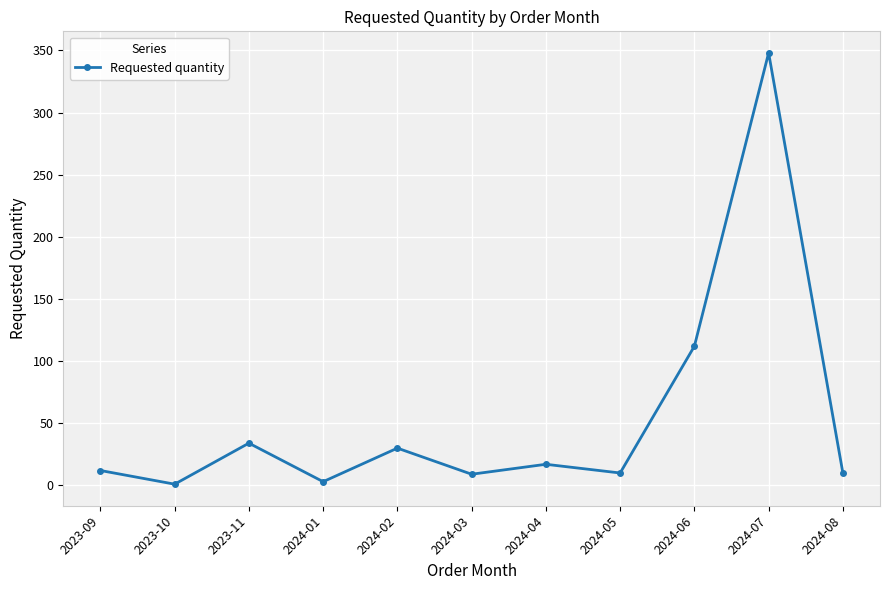

At which label is the value closest to 174?

2024-06